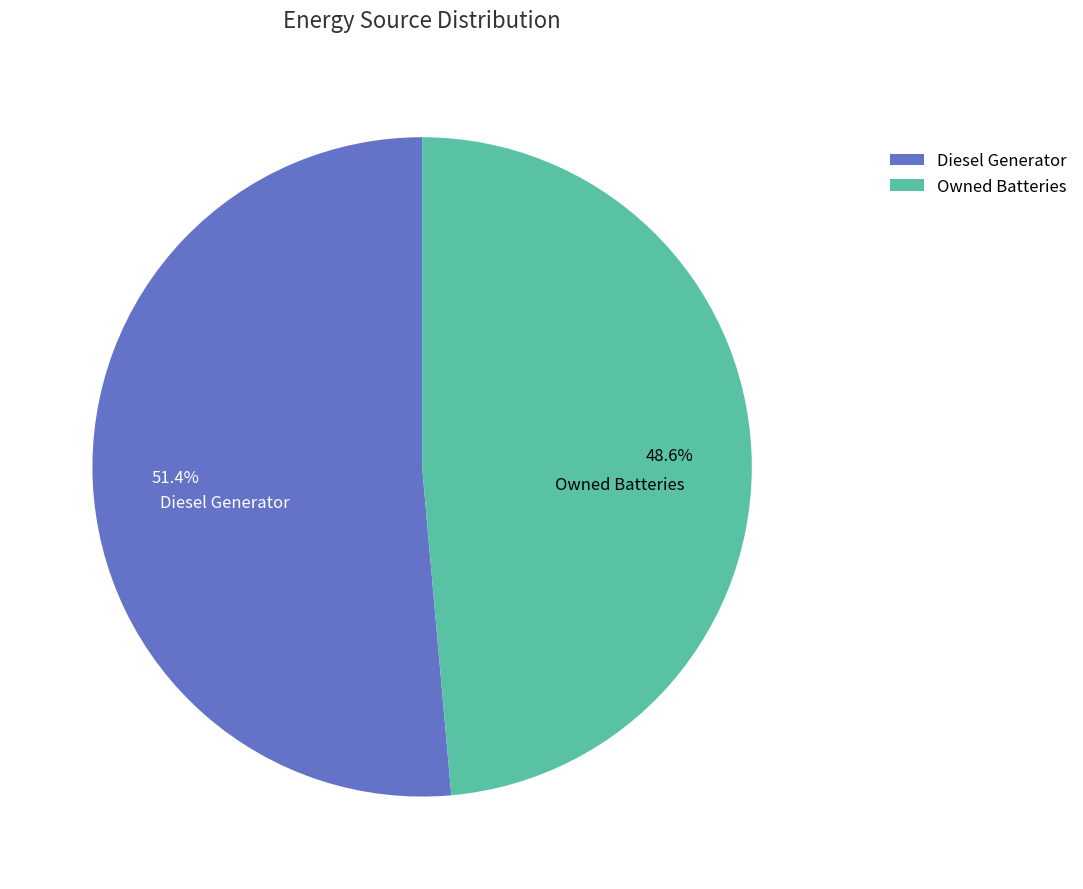

Between Owned Batteries and Diesel Generator, which is larger?

Diesel Generator